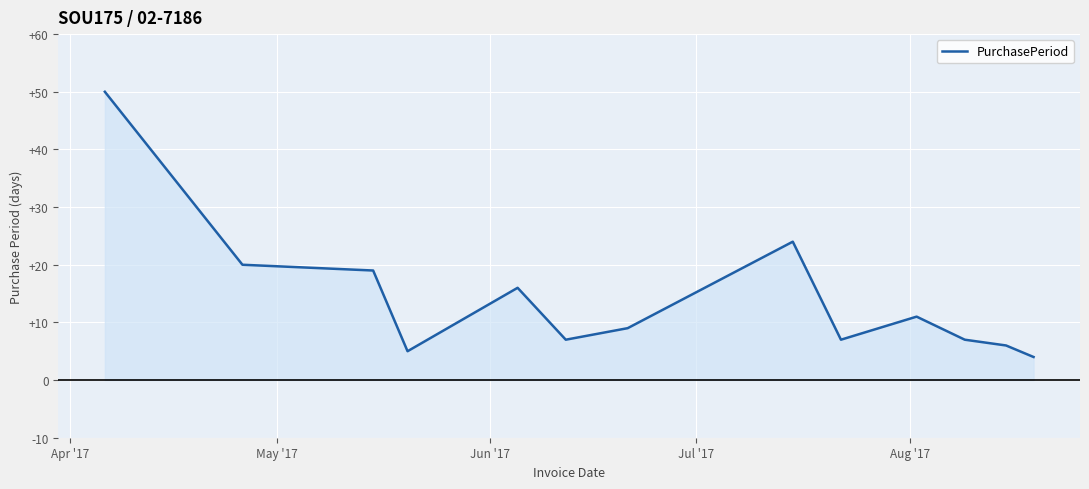

How many interior local valleys (lower than both neighbors) does the data have?

3